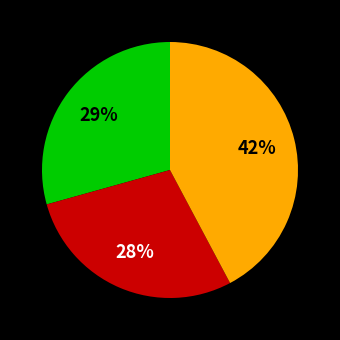

To the nearest percent, what is the average slice percentage?

33%